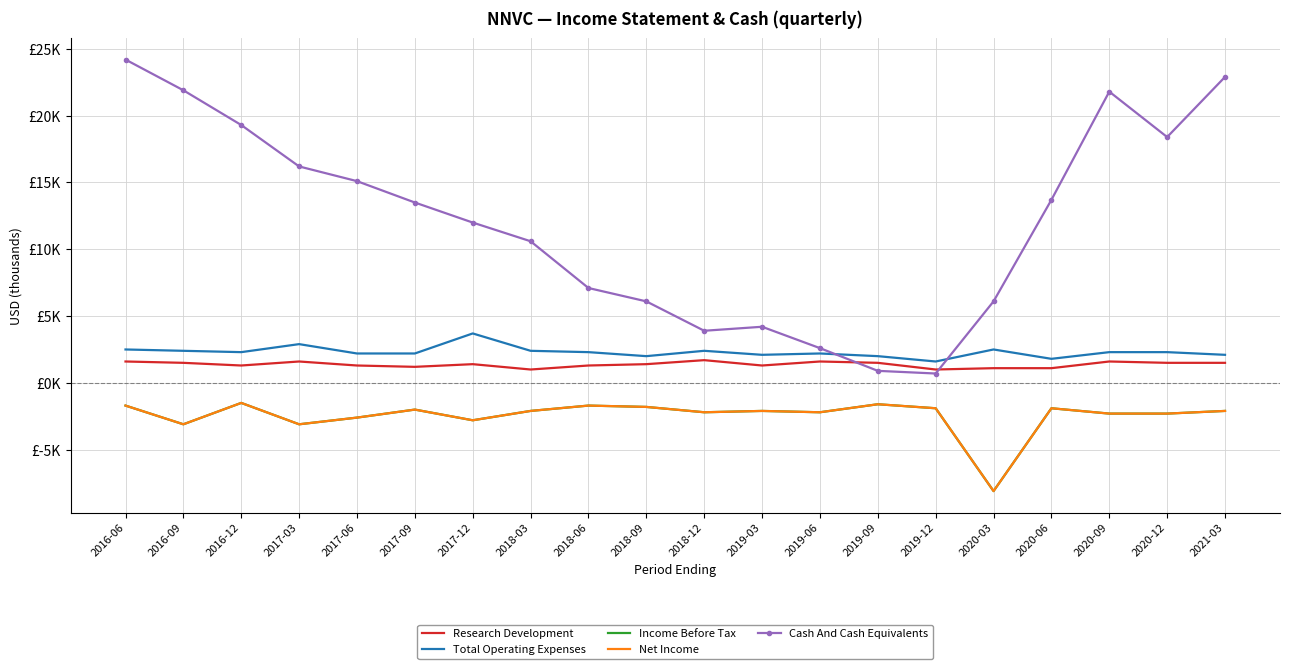

What are all the series names shown in the legend?

Research Development, Total Operating Expenses, Income Before Tax, Net Income, Cash And Cash Equivalents